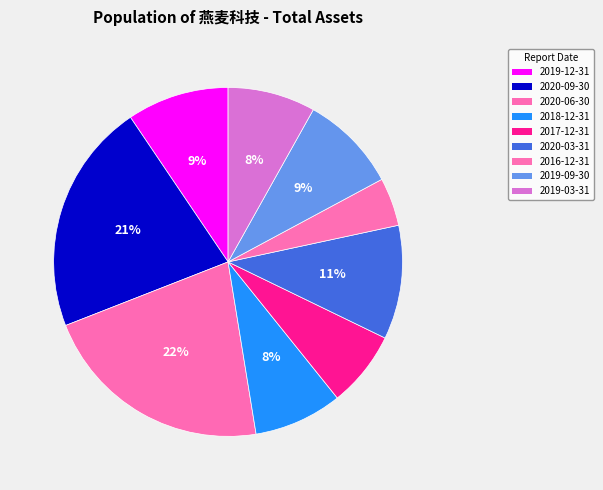

To the nearest percent, what is the average slice percentage?

11%